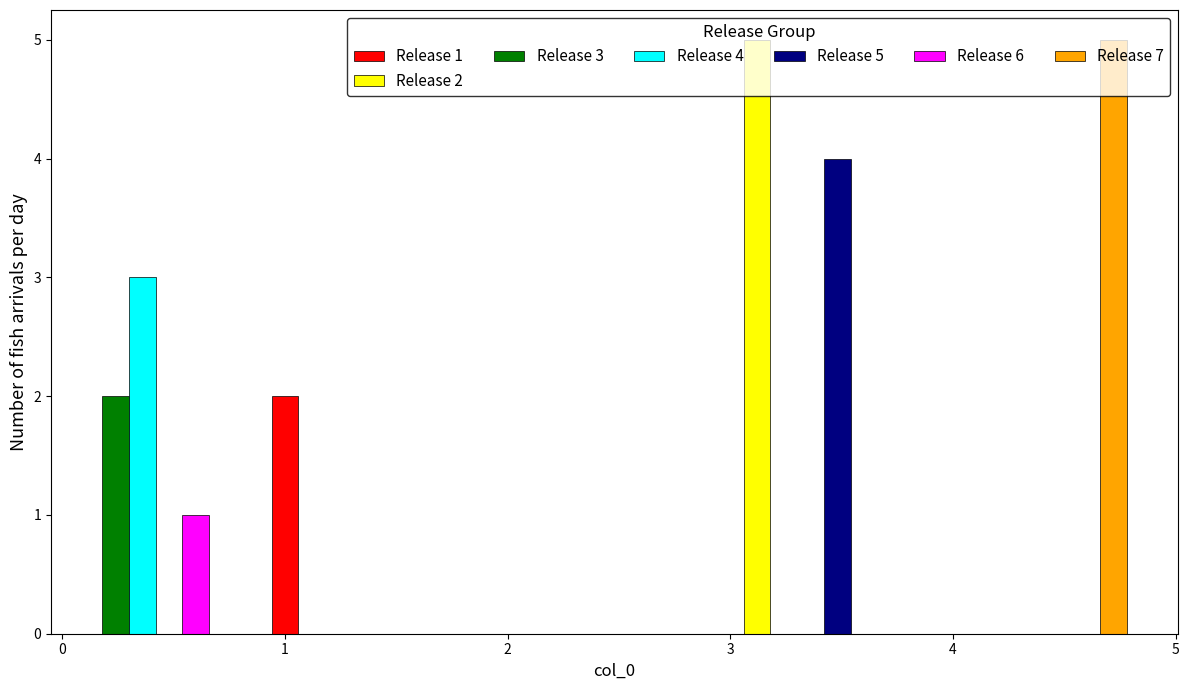

What is the sum of the values at 3 and 0?

7